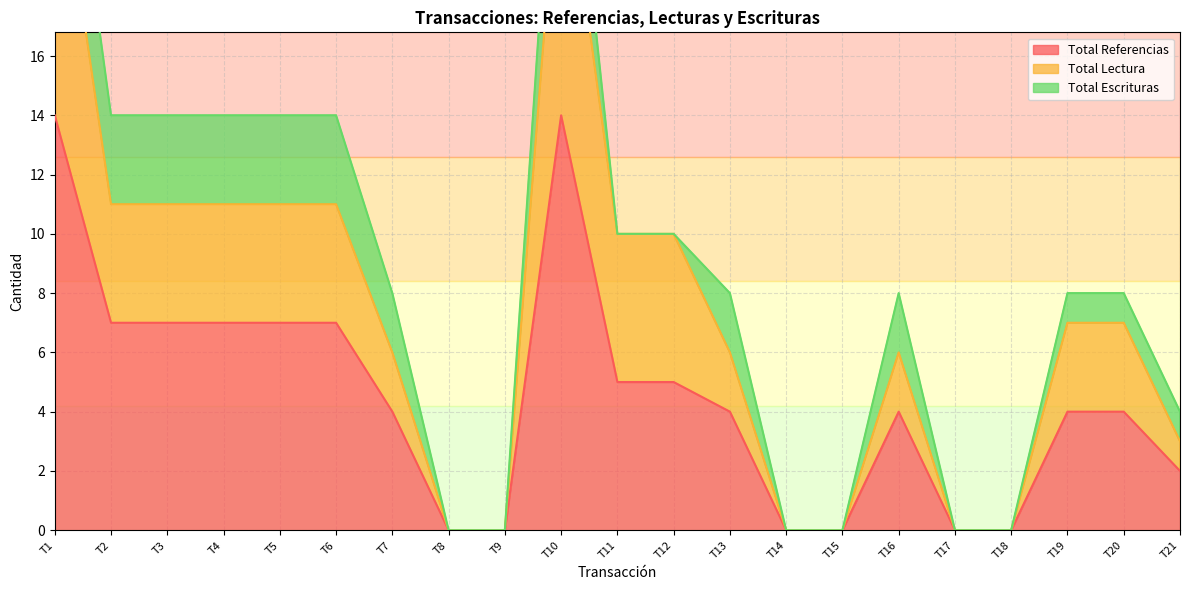

Where is the first local maximum for Total Lectura?

T10